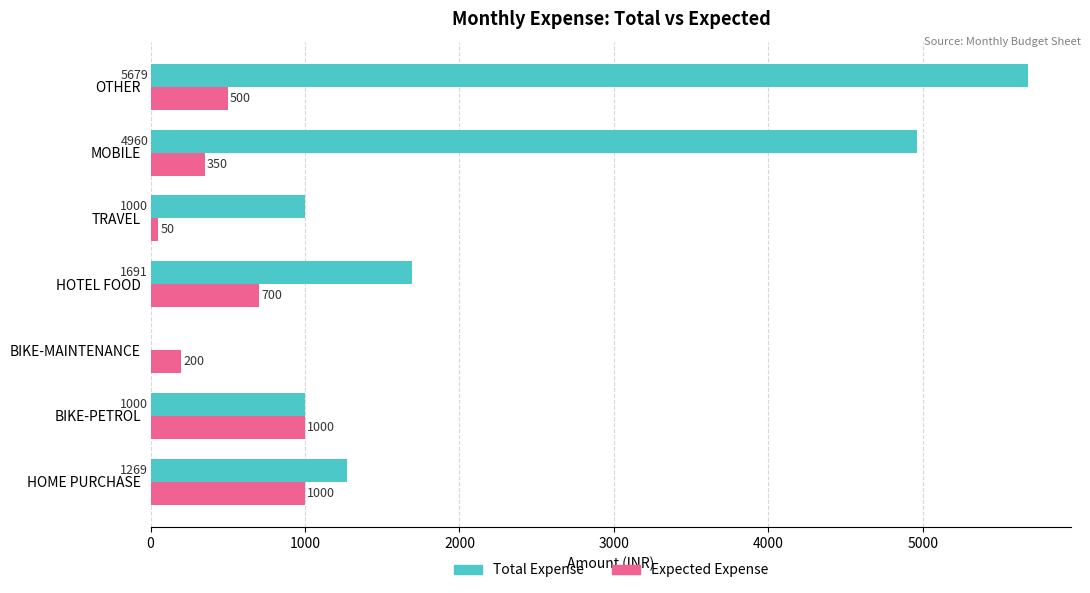

What value does the Expected Expense series have at OTHER?

500